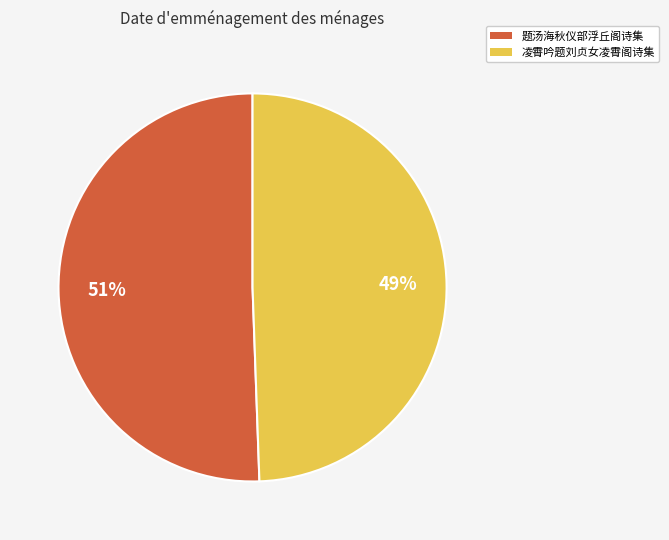

True or false: 题汤海秋仪部浮丘阁诗集 accounts for 36% of the total.

False